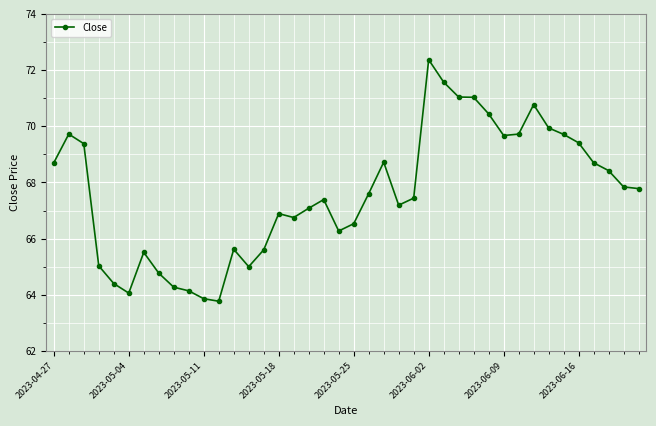

Does the chart display data point markers on the line(s)?

Yes